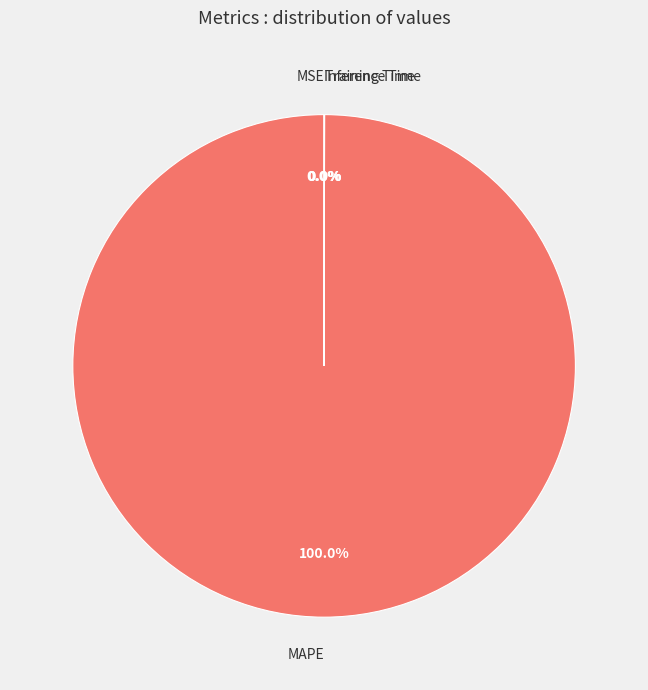

Is it true that MAPE is 87% of the pie?

False